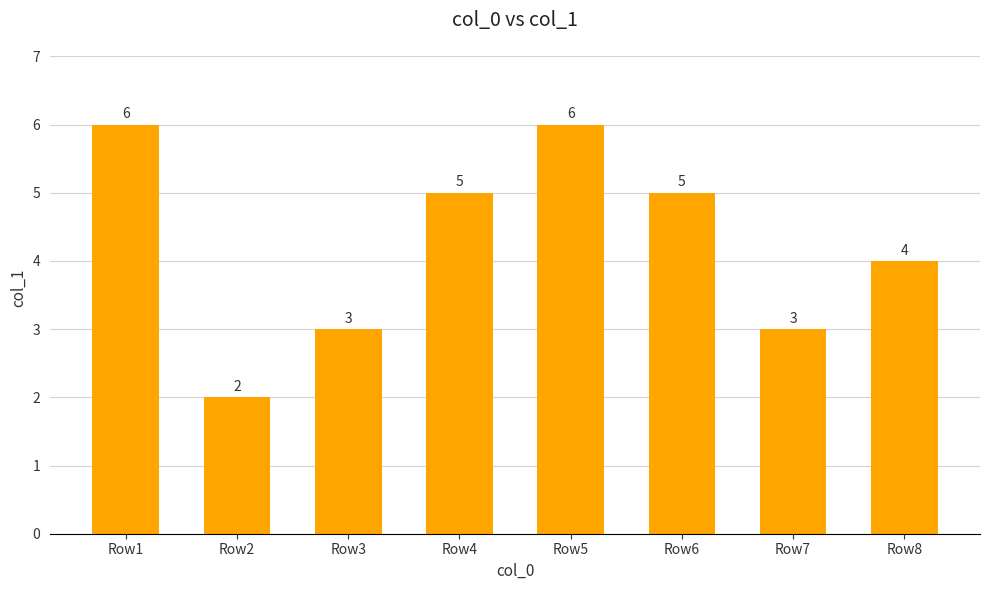

Which has a higher value, Row1 or Row2?

Row1